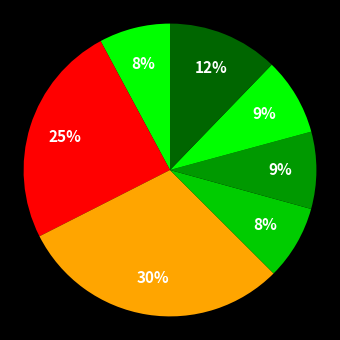

How many slices are in this pie chart?

7